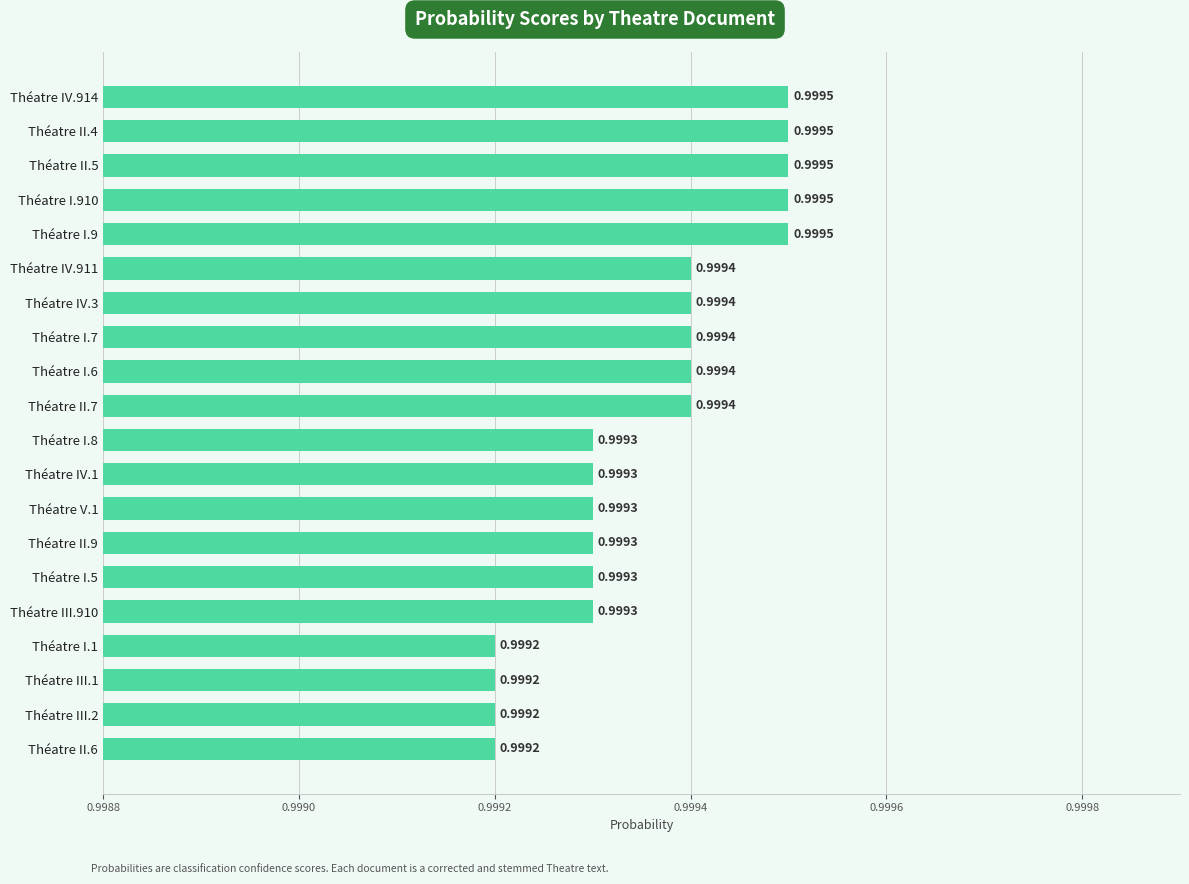

What is the sum of all values?

20.0